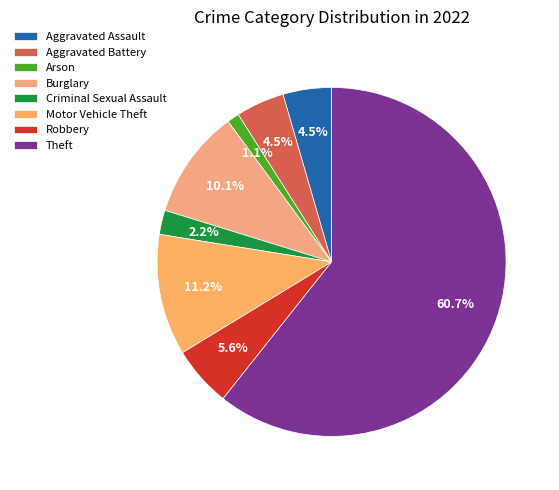

To the nearest percent, what is the difference between the Burglary and Aggravated Assault slice percentages?

6%